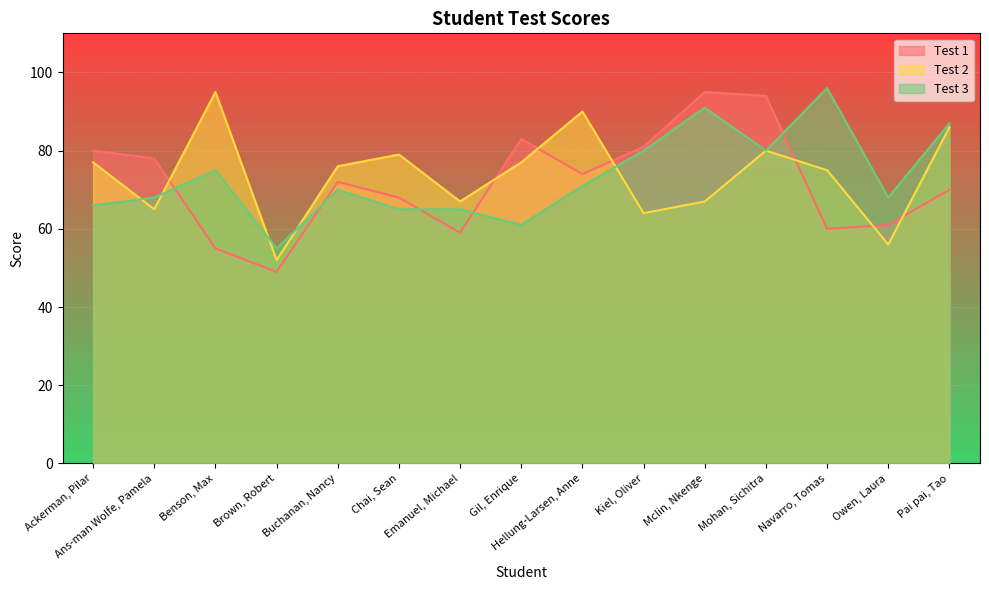

At which category does Test 1 reach its first local valley?

Brown, Robert